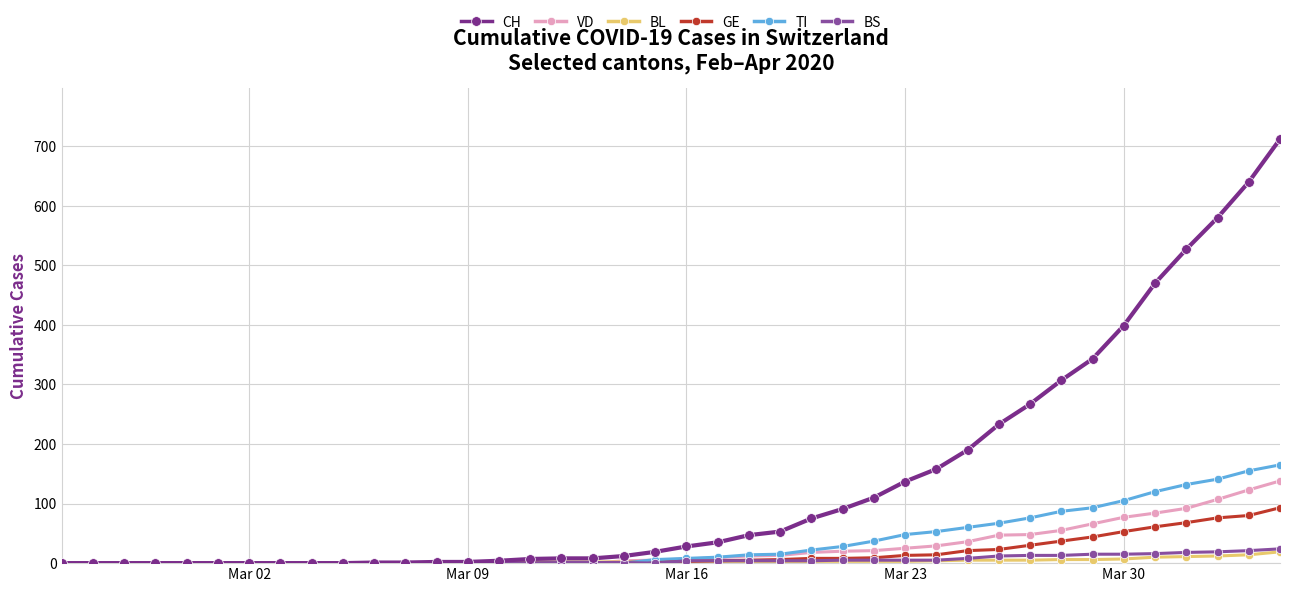

Which series has the largest range (max minus min)?

CH